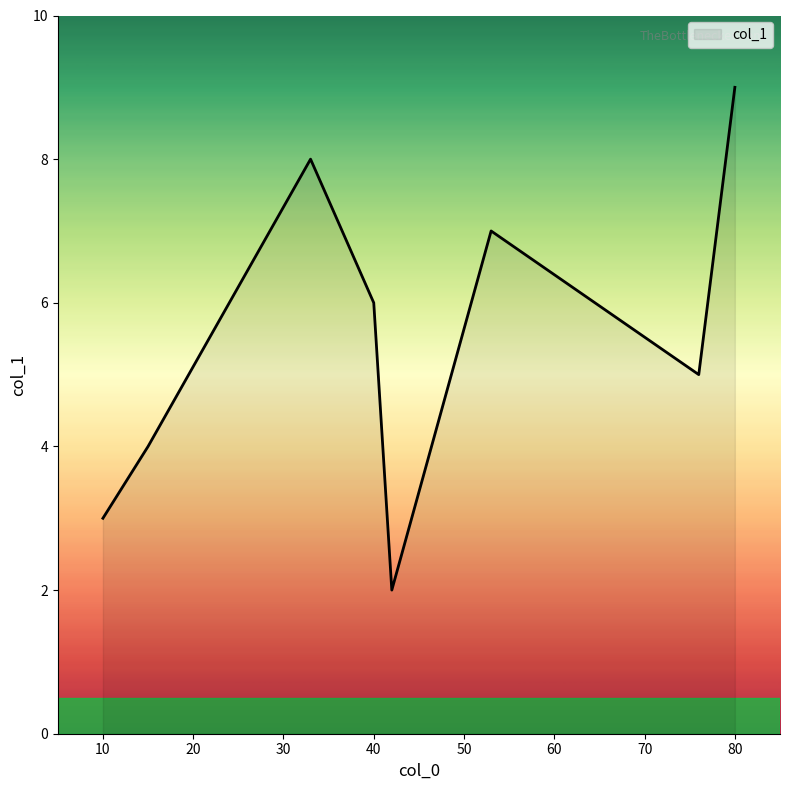

What is the sum of all values?

44.0